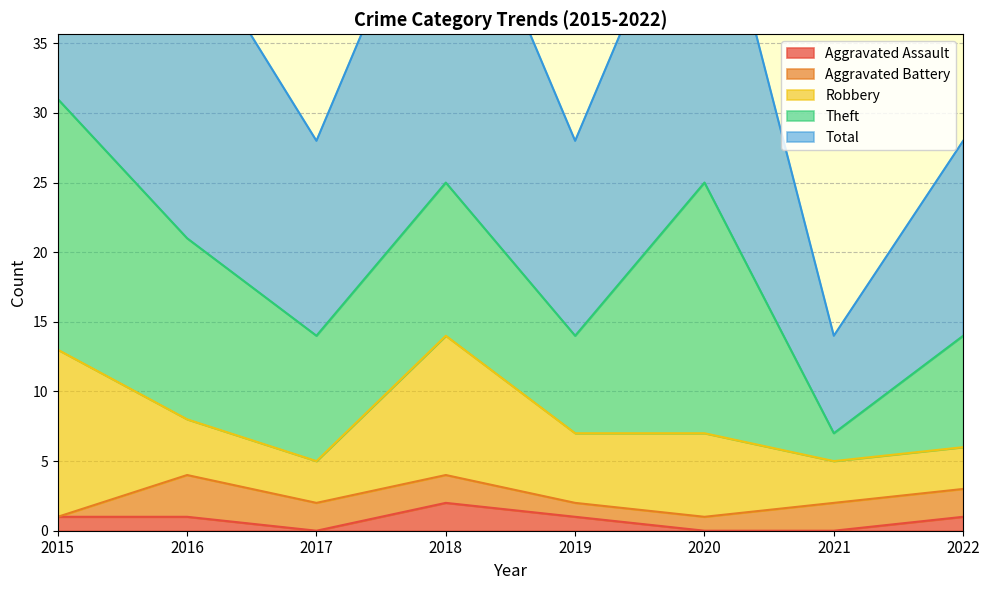

What is the value of the Total point at the 3rd from the left?

14